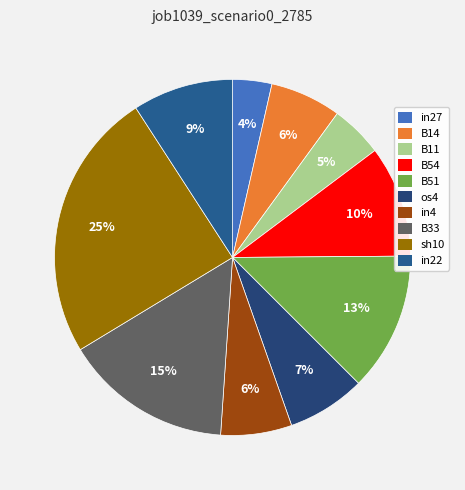

To the nearest percent, what is the difference between the largest and smallest slice percentages?

21%